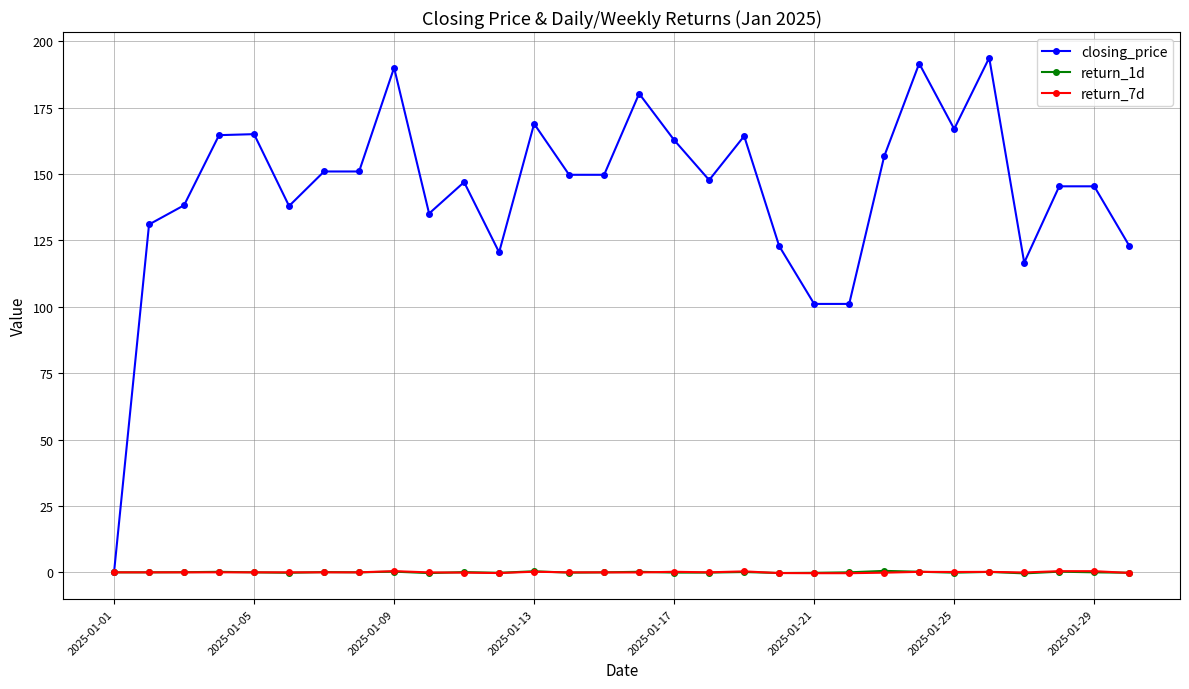

Which series has the widest spread of values?

closing_price